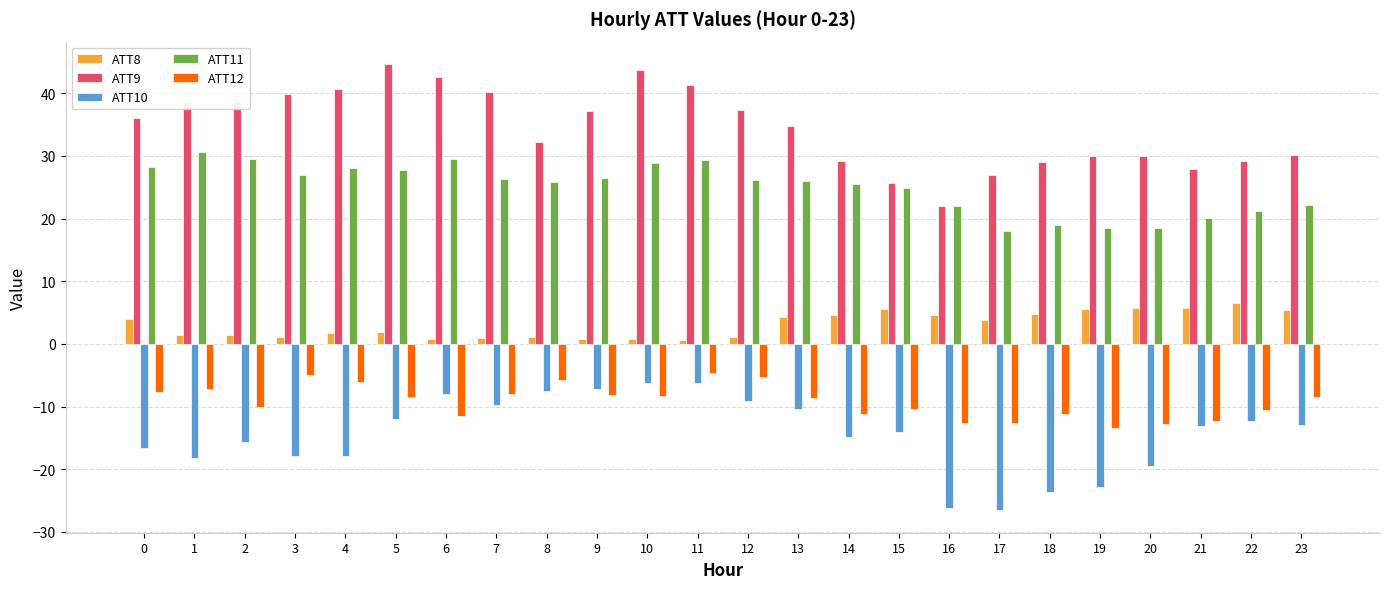

What is the smallest value displayed?

-26.6